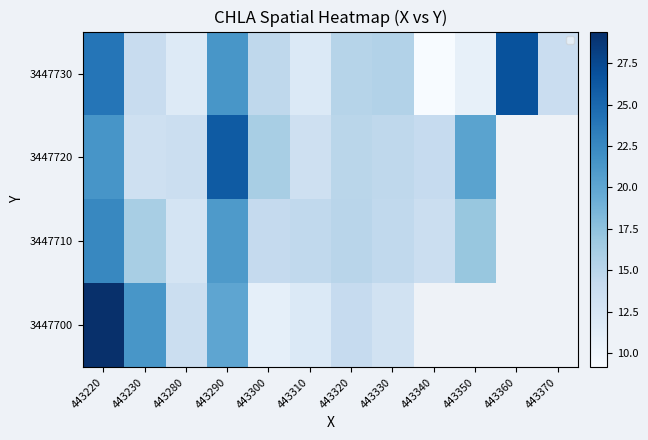

Rank the series at 443230 from highest to lowest value.

3447700, 3447710, 3447730, 3447720